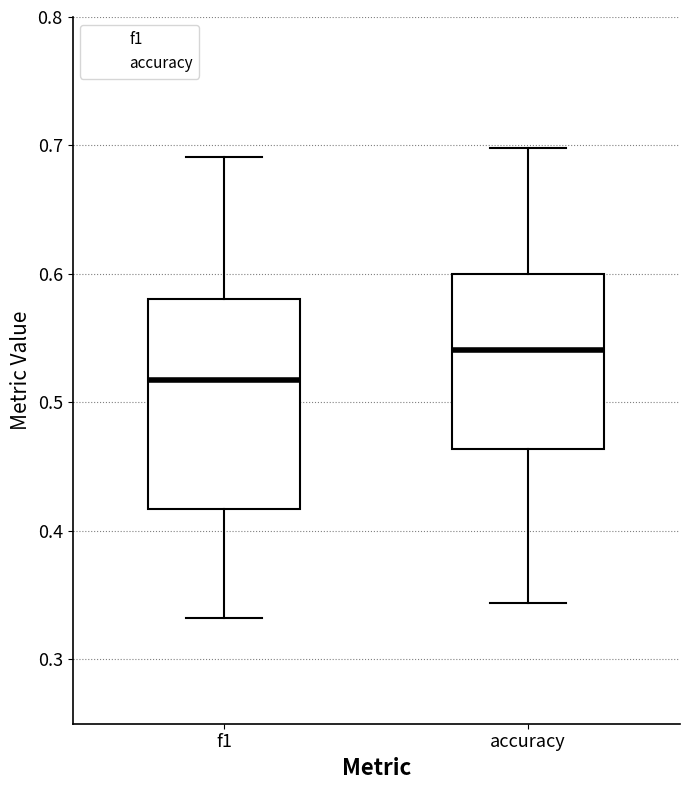

Reading left to right, read every box against the y-axis: the position of its median line, the range the box covers, and the ends of its whiskers. The values are not printed on the chart, so give them approximately, as read against the axis.

f1: median 0.52, box 0.42 to 0.58, whiskers 0.33 to 0.69
accuracy: median 0.54, box 0.46 to 0.60, whiskers 0.34 to 0.70